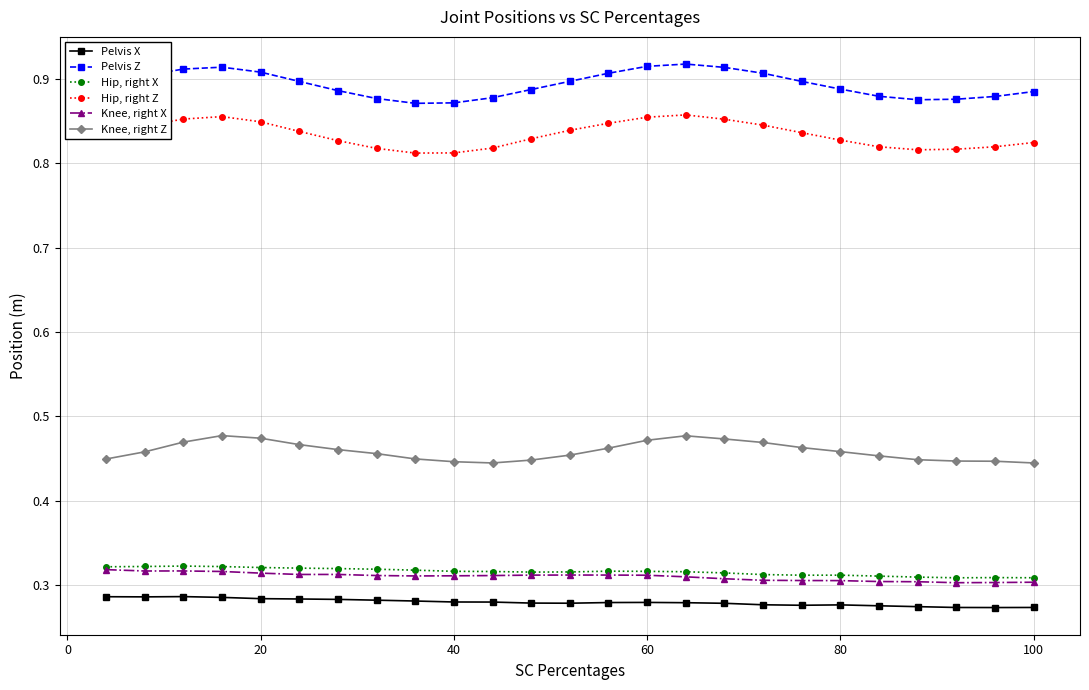

At how many categories does at least one series exceed 0?

25